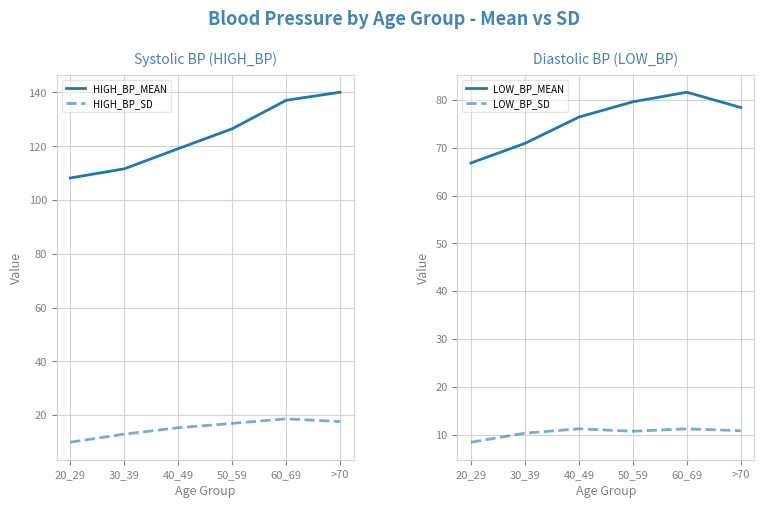

At which label does LOW_BP_MEAN first exceed 78?

50_59